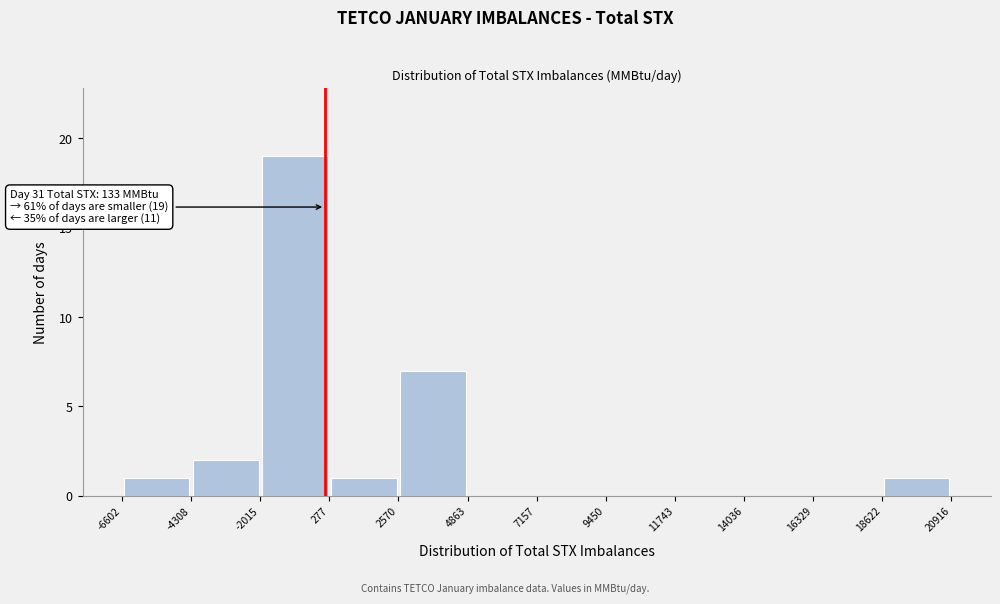

Over which range of the x-axis is the bar tallest?

-2015 to 277